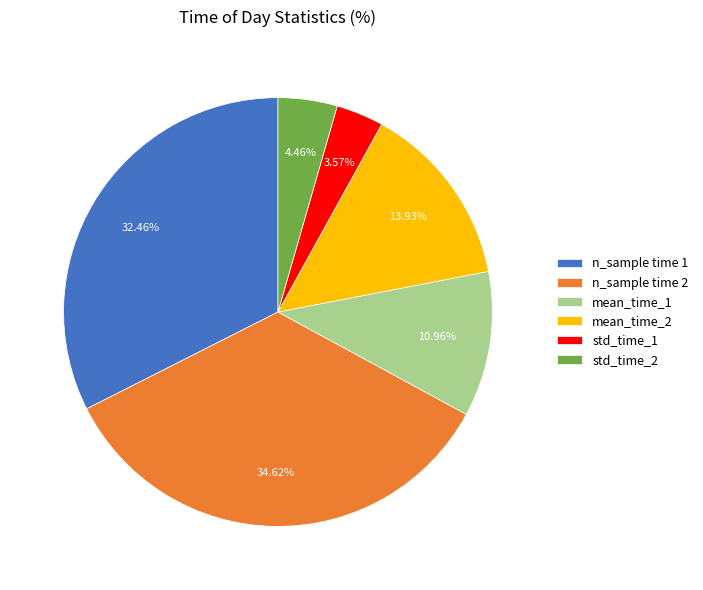

Approximately how many times larger is the value at mean_time_1 compared to std_time_2?

2.5